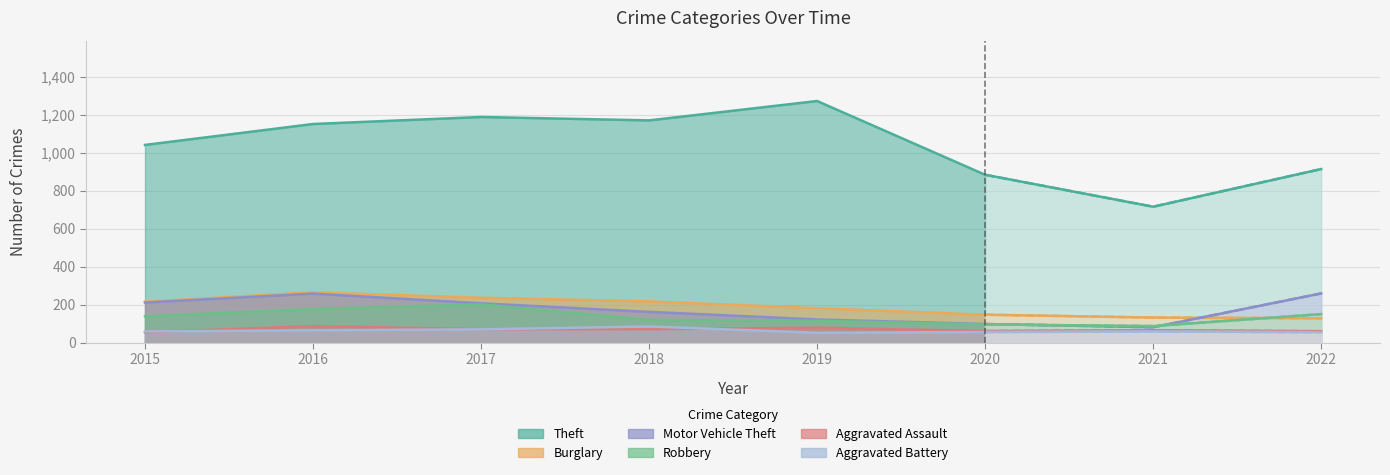

Is it true that Robbery equals 51 at 2019?

False